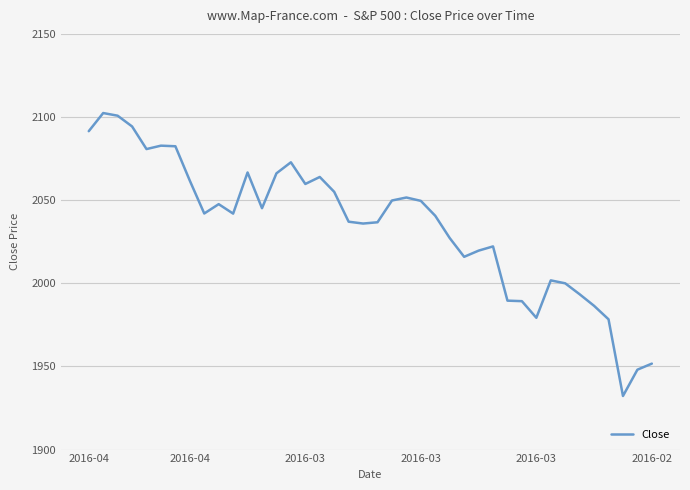

What is the maximum value shown in the chart?

2102.4